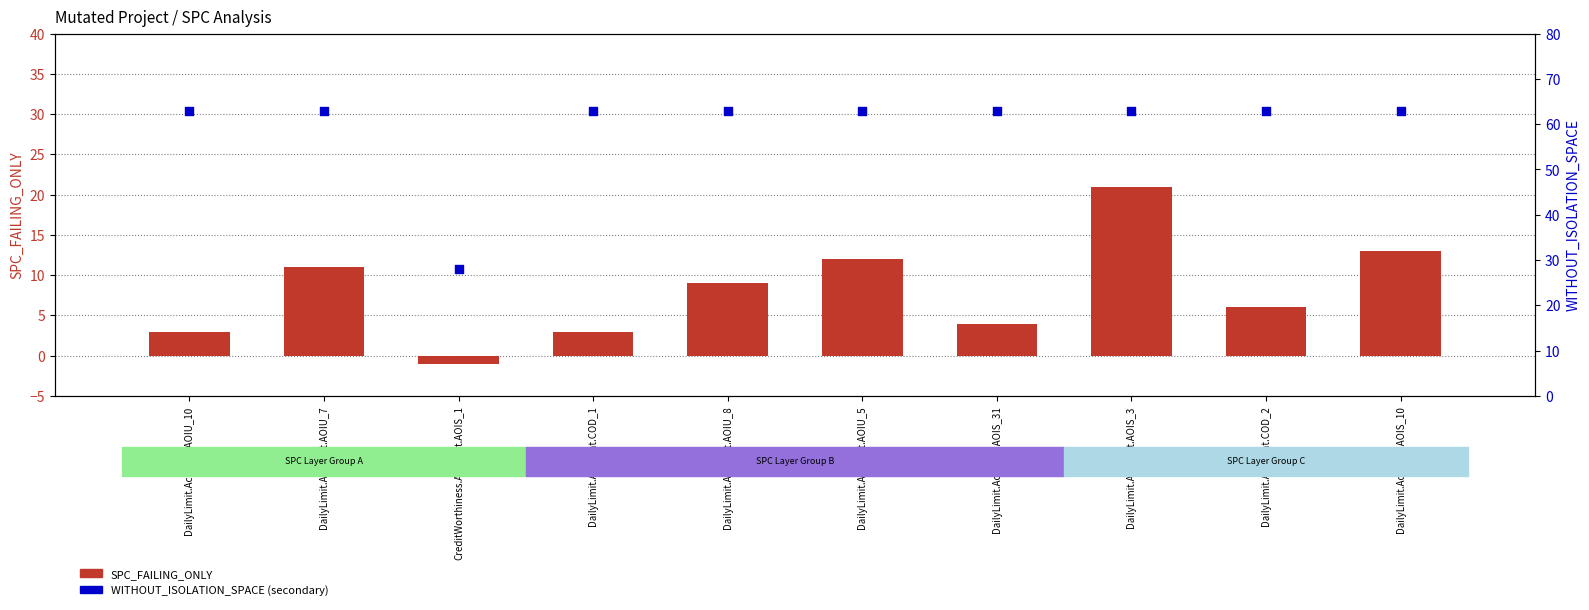

What are all the series names shown in the legend?

SPC_FAILING_ONLY, WITHOUT_ISOLATION_SPACE